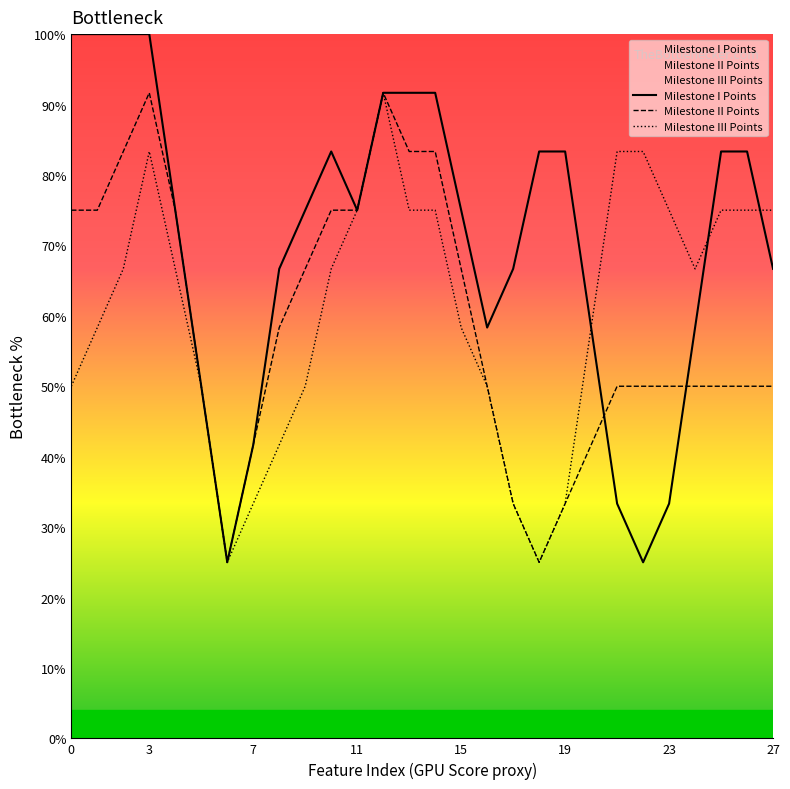

Is the value of Milestone I Points at 19 greater than the value of Milestone III Points at 14?

No